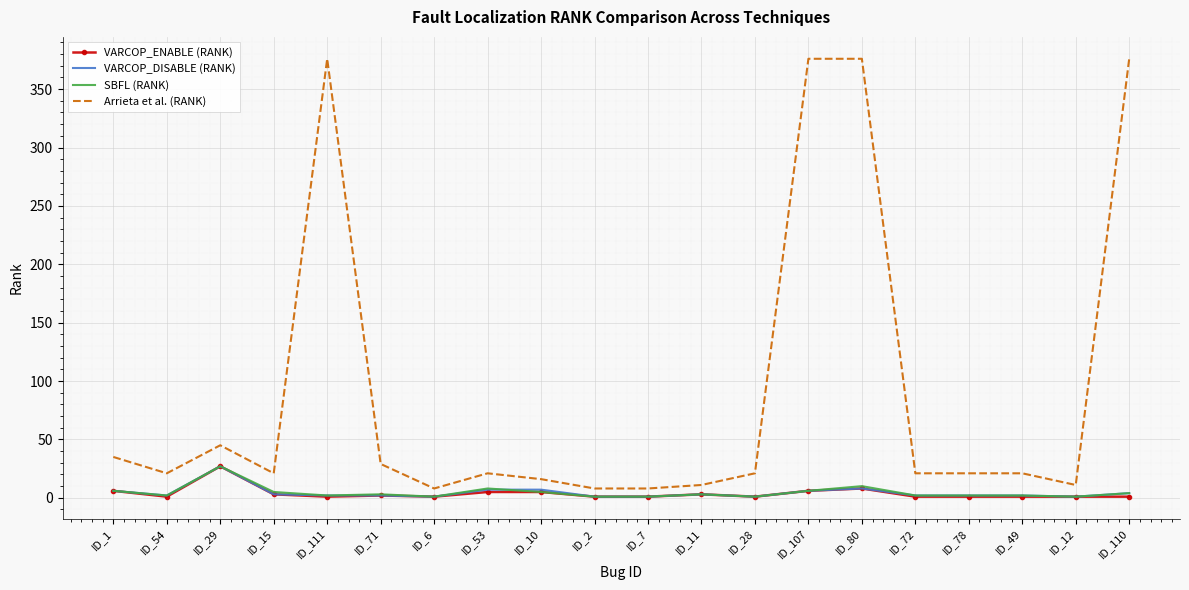

Is it true that SBFL (RANK) equals 4 at ID_110?

True